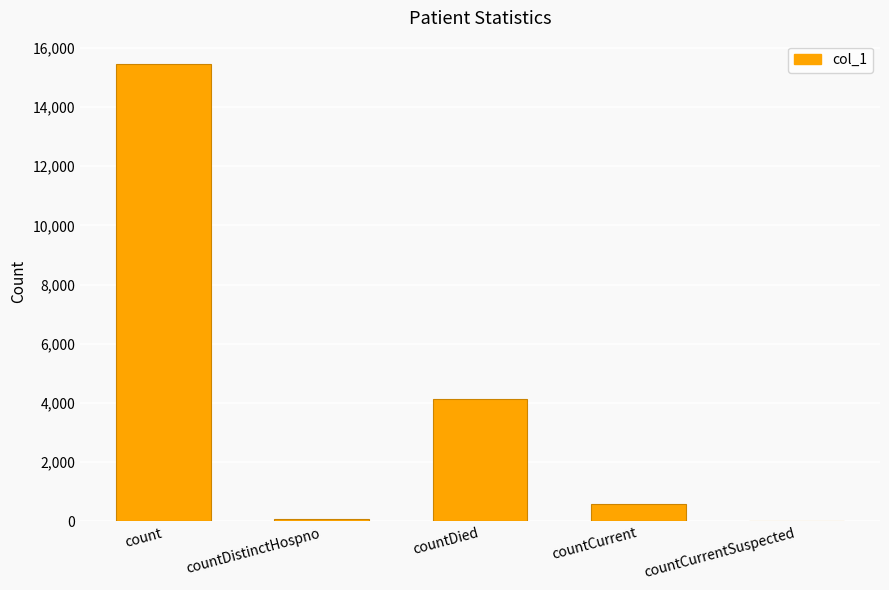

Which label corresponds to the largest value in the chart?

count